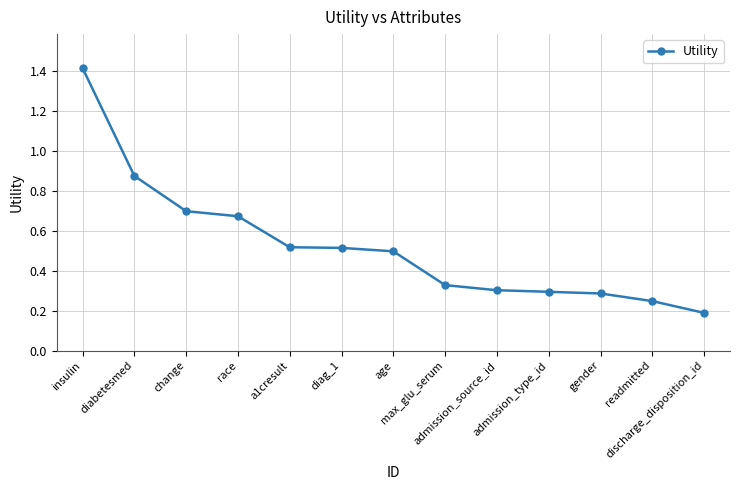

The chart shows a value of 0.3 at admission_source_id. True or false?

True